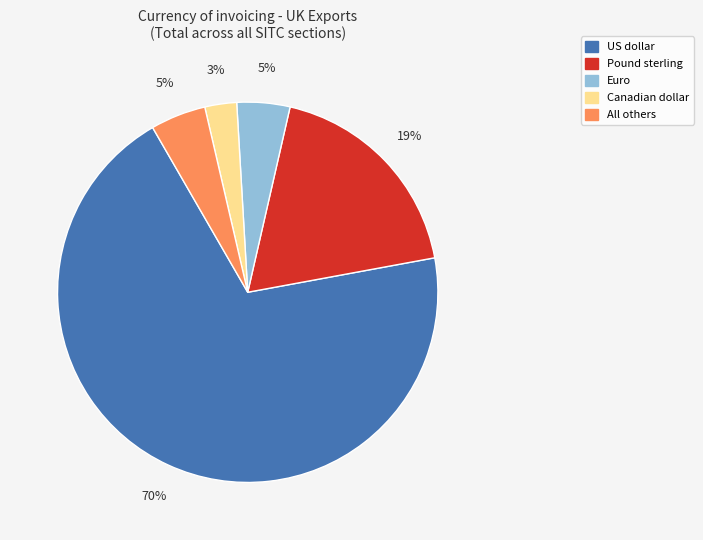

To the nearest percent, what is the average slice percentage?

20%